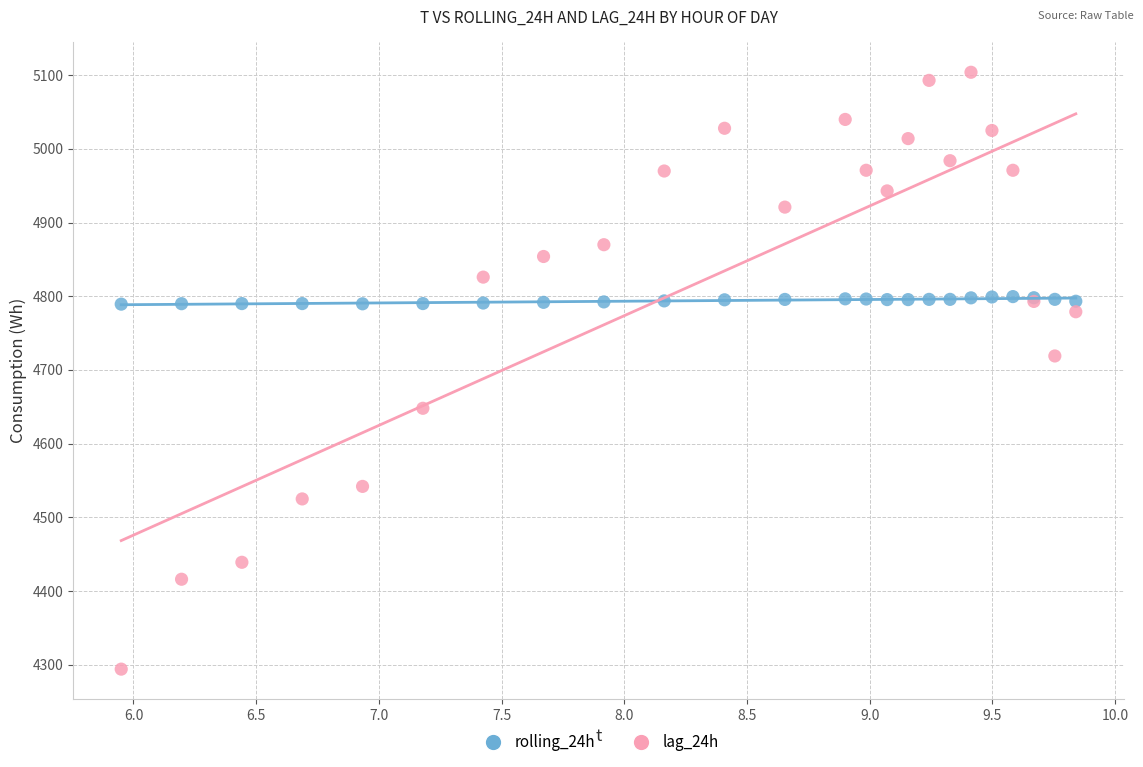

Across all series, what Y value is closest to 4699?

4719.0